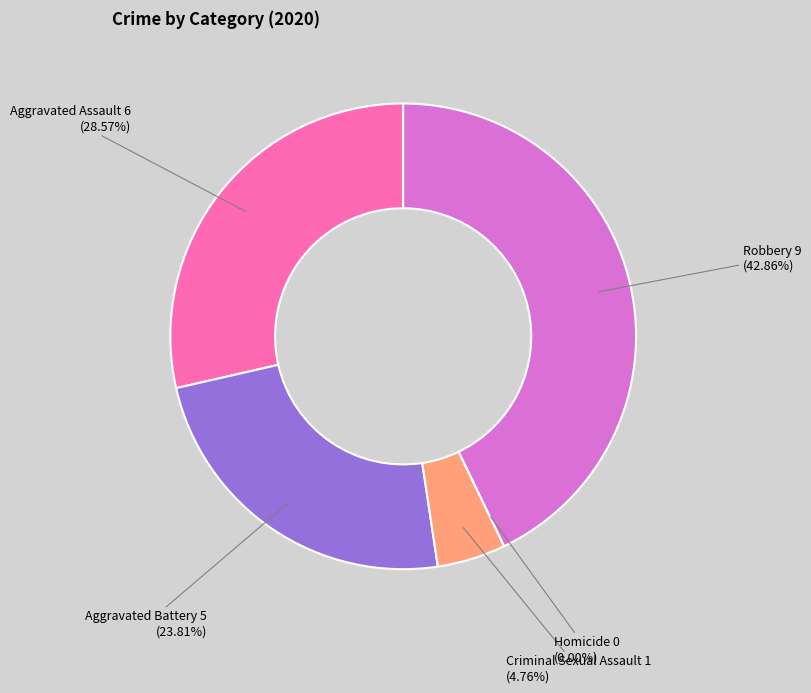

What is the largest slice in the pie chart?

Robbery